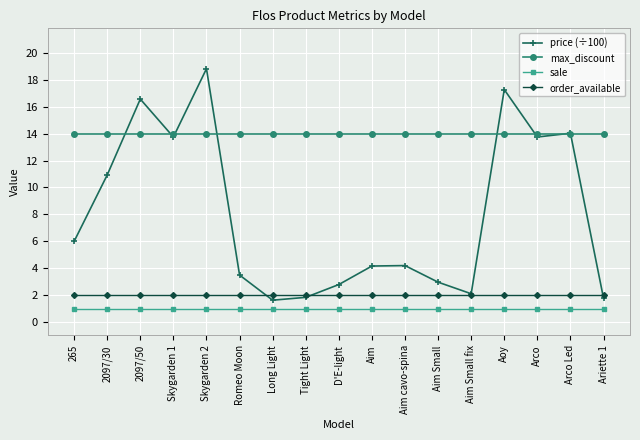

What position from the left is Tight Light?

8